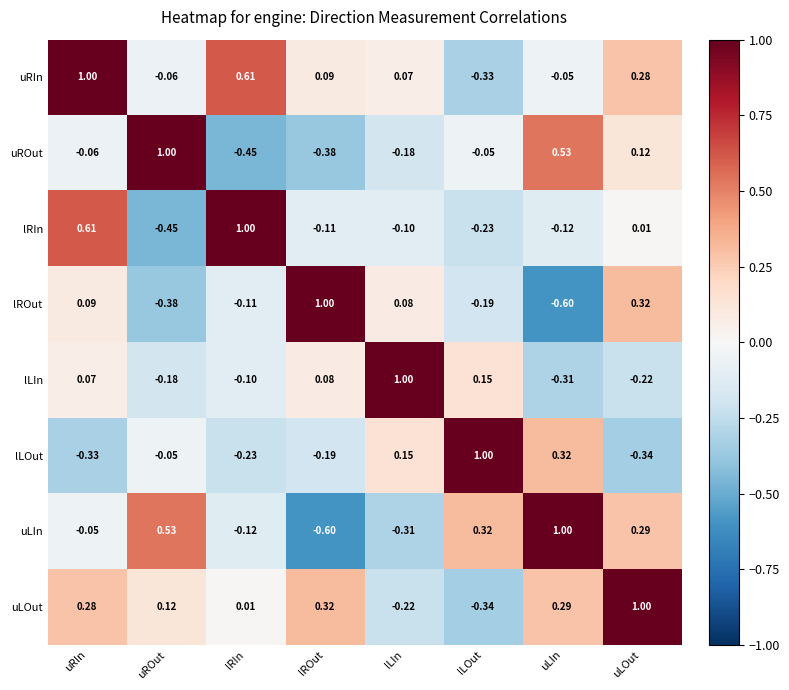

Which series has the largest total across all categories?

uRIn